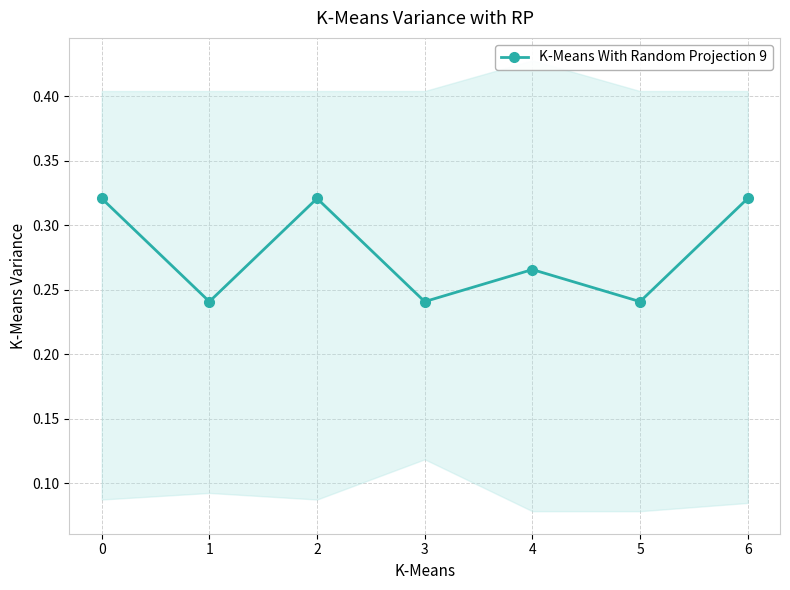

Rank the categories by value from lowest to highest.

1, 3, 5, 4, 0, 2, 6